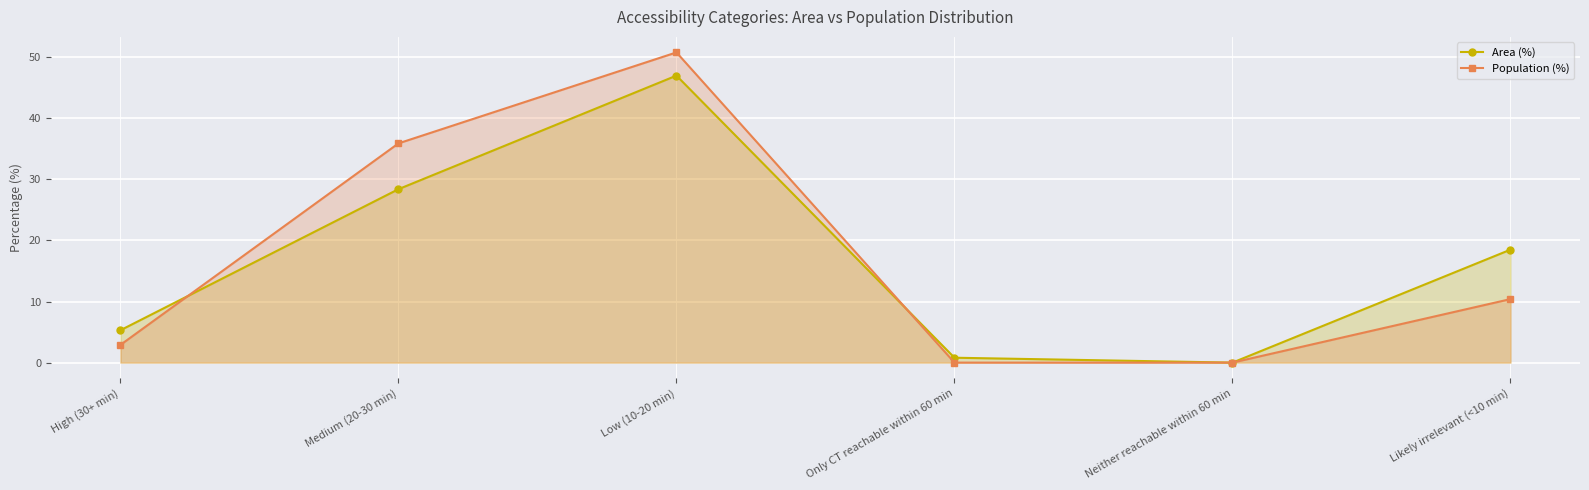

What is the average value of the Population (%) series?

16.7